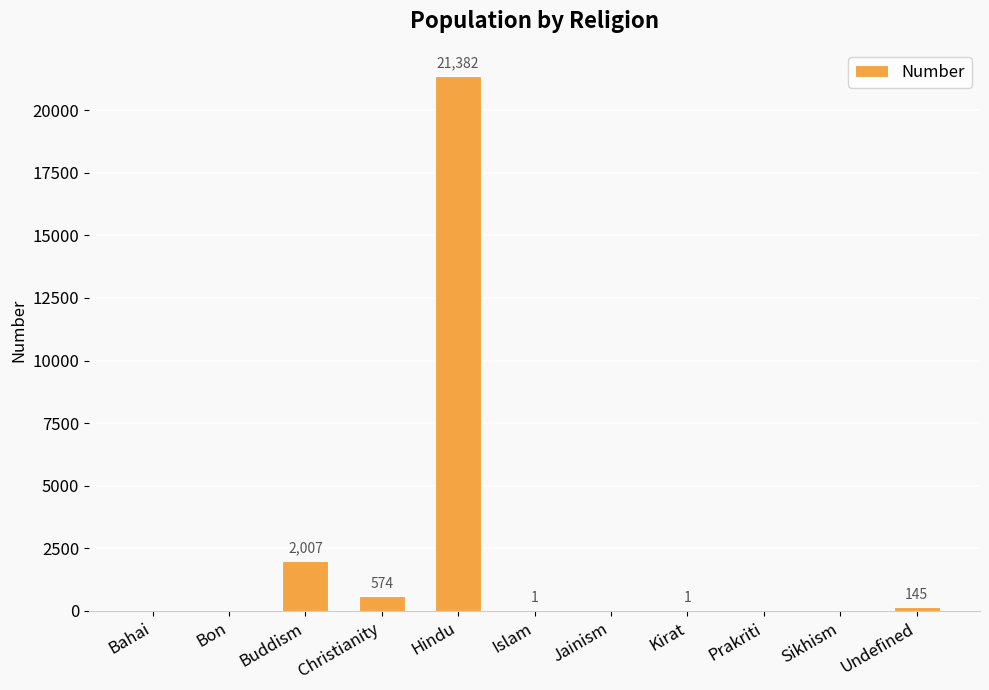

At which label is the value closest to 10691?

Buddism